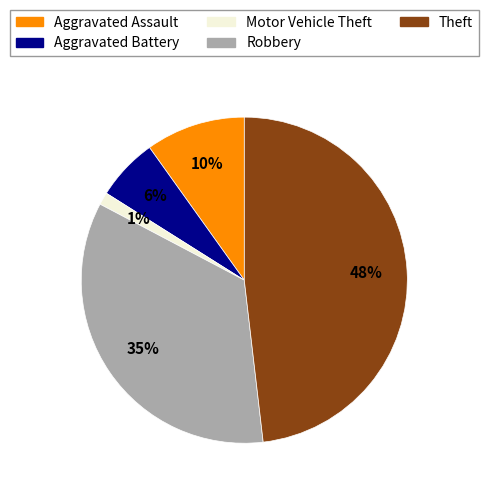

Count the number of slices in the pie.

5